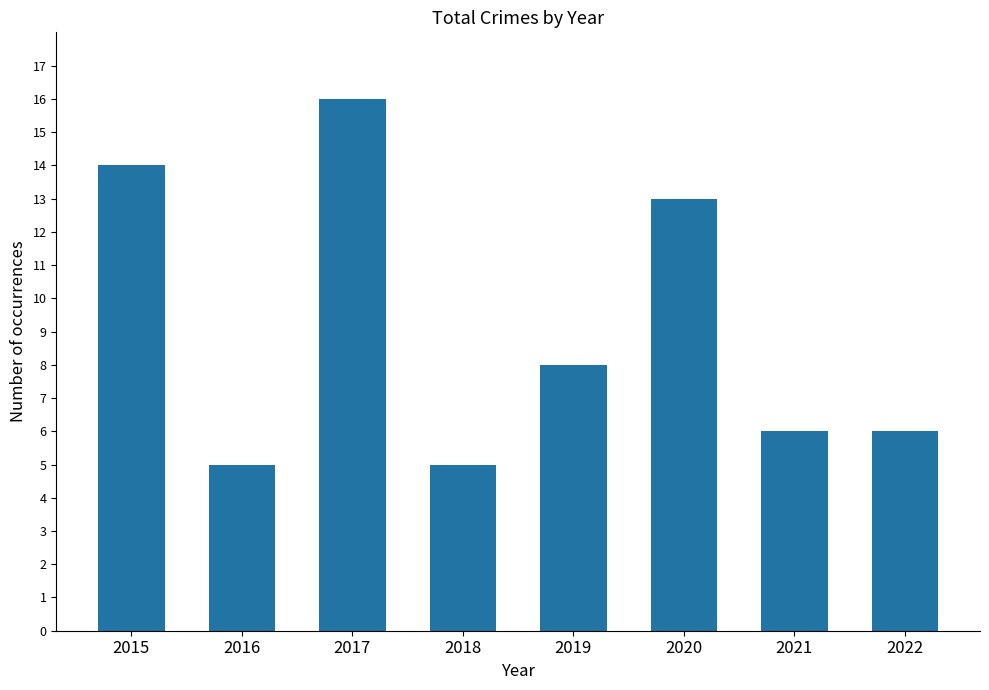

True or false: the data shows 6 at 2021.

True